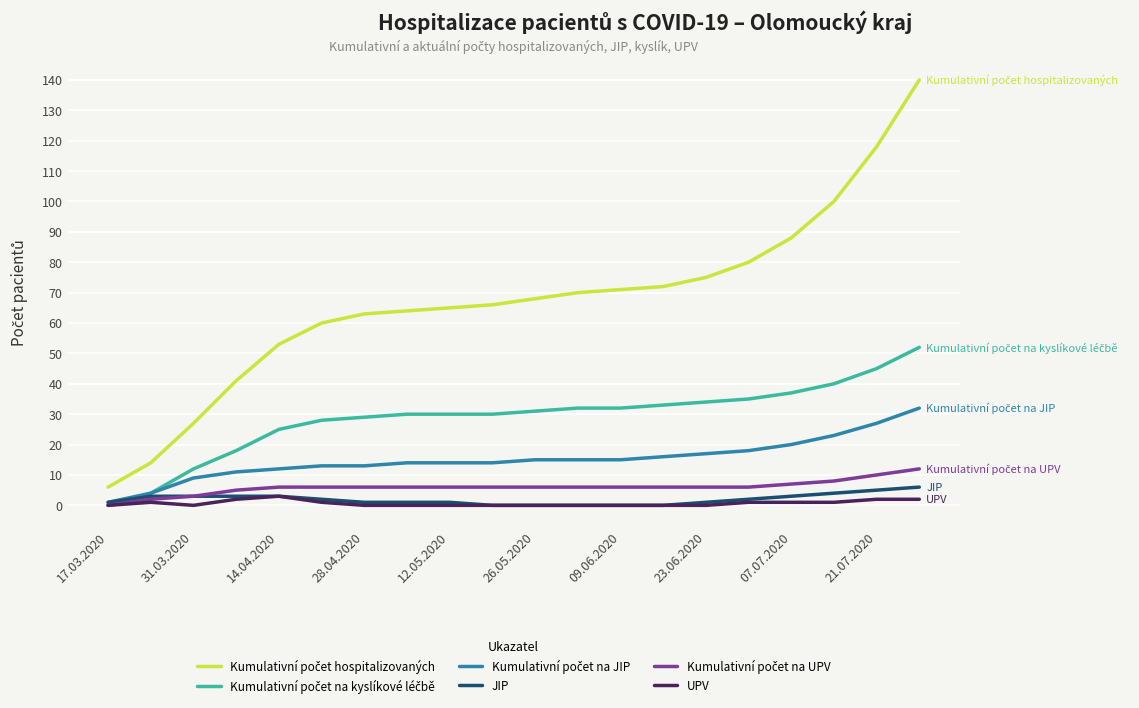

True or false: Kumulativní počet na JIP and UPV intersect in this chart.

False